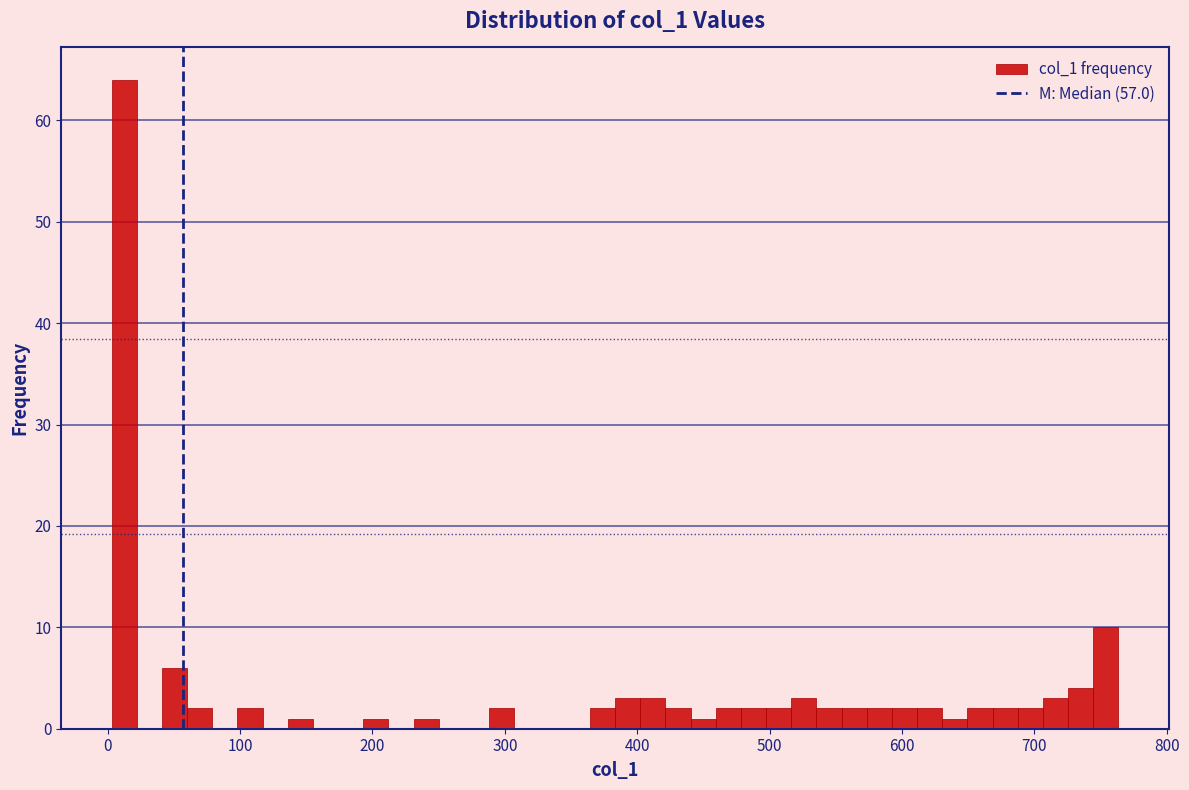

Around what value on the x-axis is the tallest bar? Give the approximate position of its centre, as read against the axis.

10